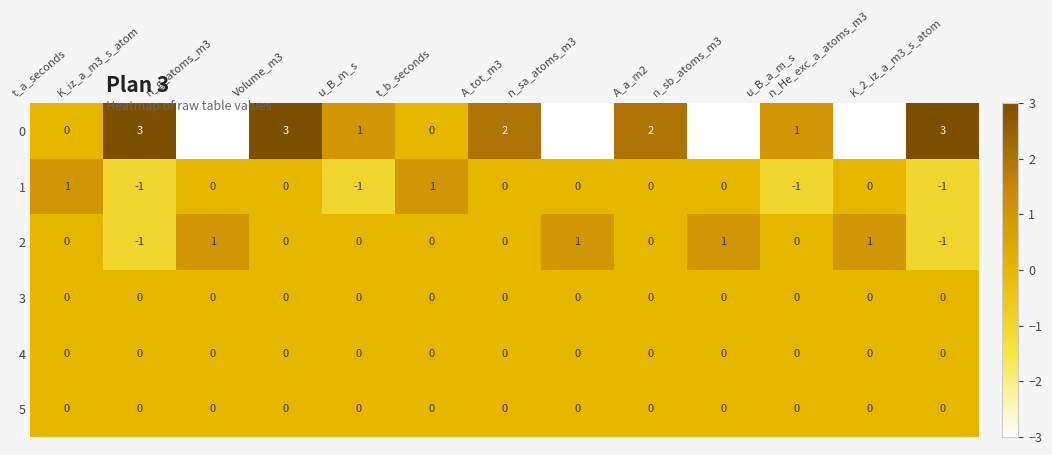

Count the 2 values in the range 0 to 1.

11